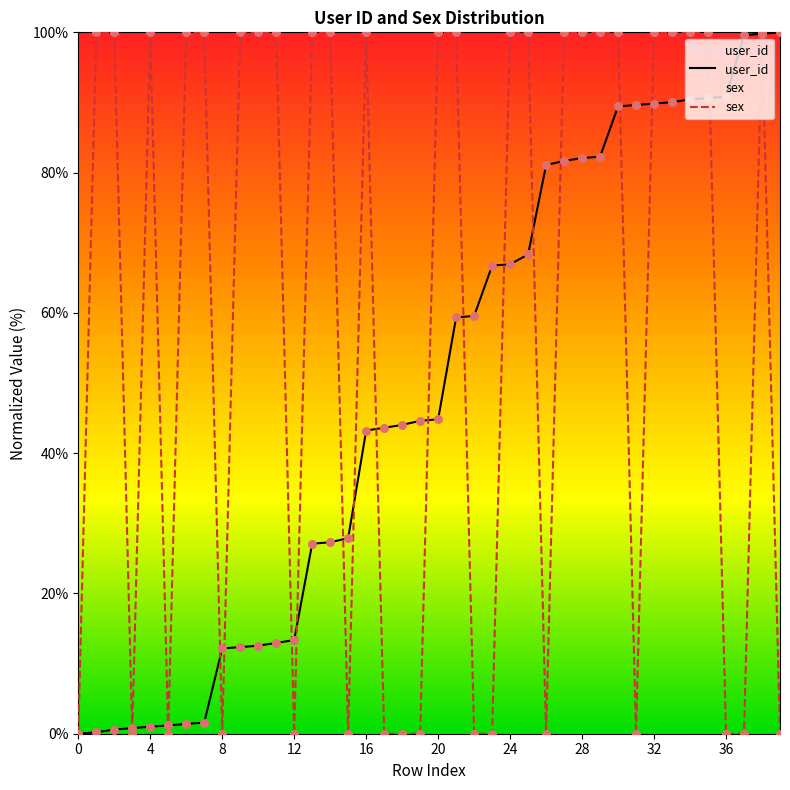

Which series has the largest total across all categories?

sex